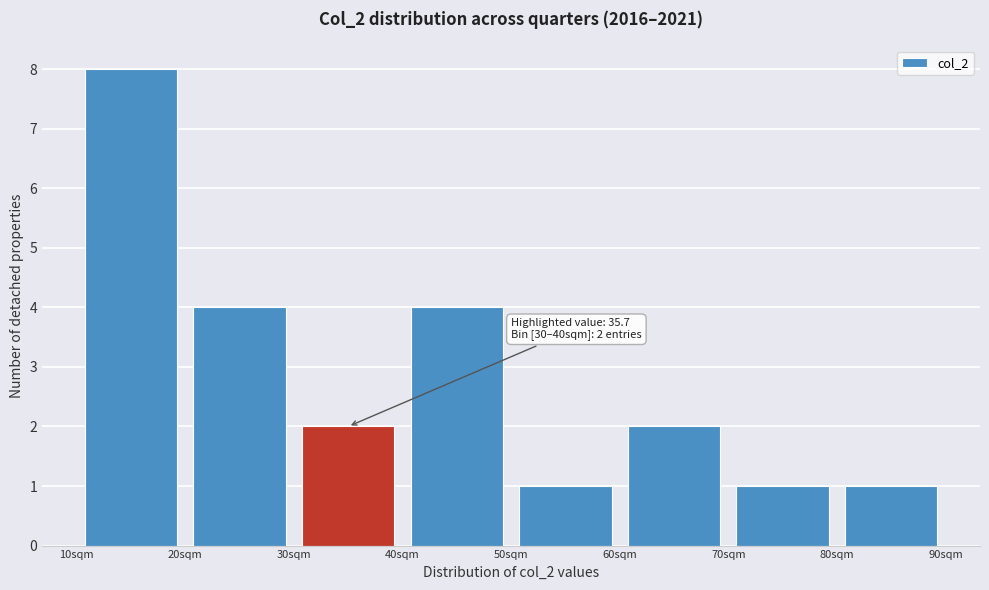

Which range on the x-axis has the tallest bar?

10 to 20